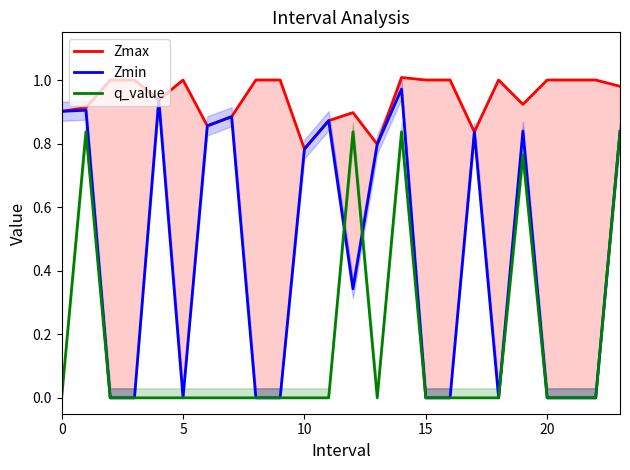

What is the maximum value shown in the chart?

1.0